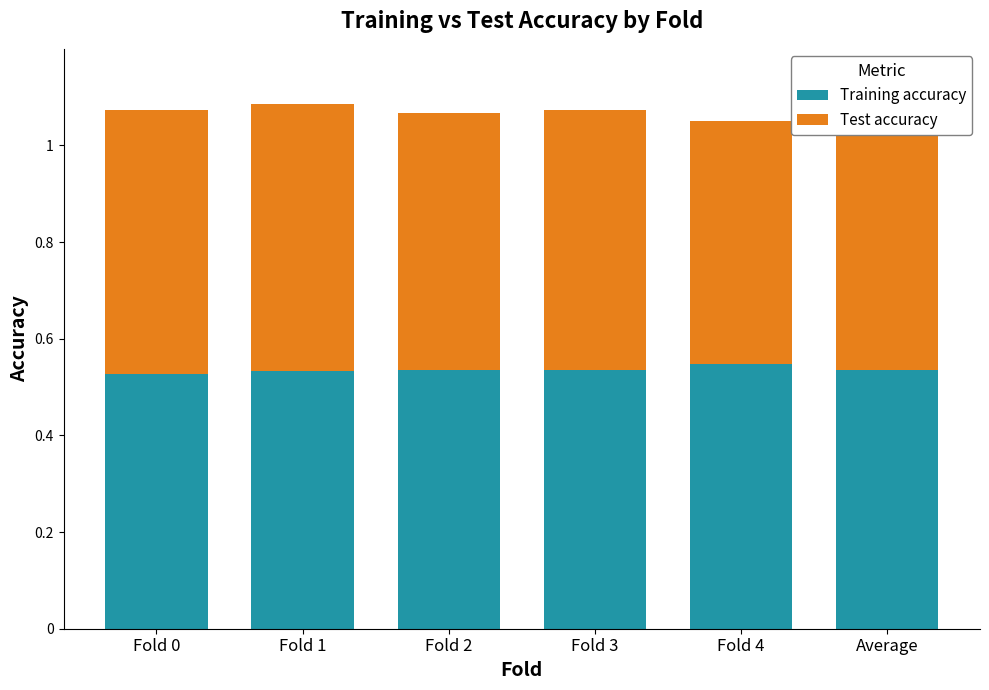

What is the total value across all series at Fold 3?

1.1